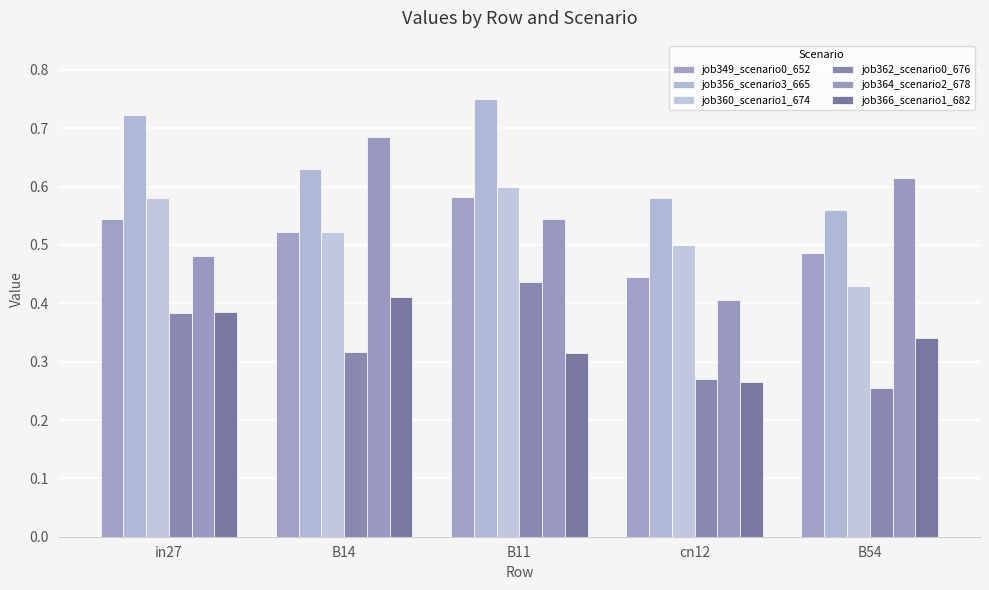

What are all the series names shown in the legend?

job349_scenario0_652, job356_scenario3_665, job360_scenario1_674, job362_scenario0_676, job364_scenario2_678, job366_scenario1_682